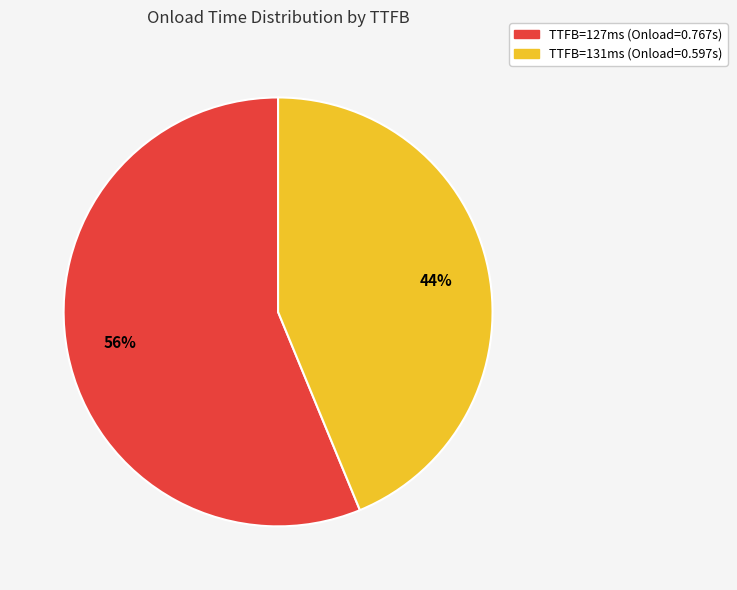

Count the number of slices in the pie.

2